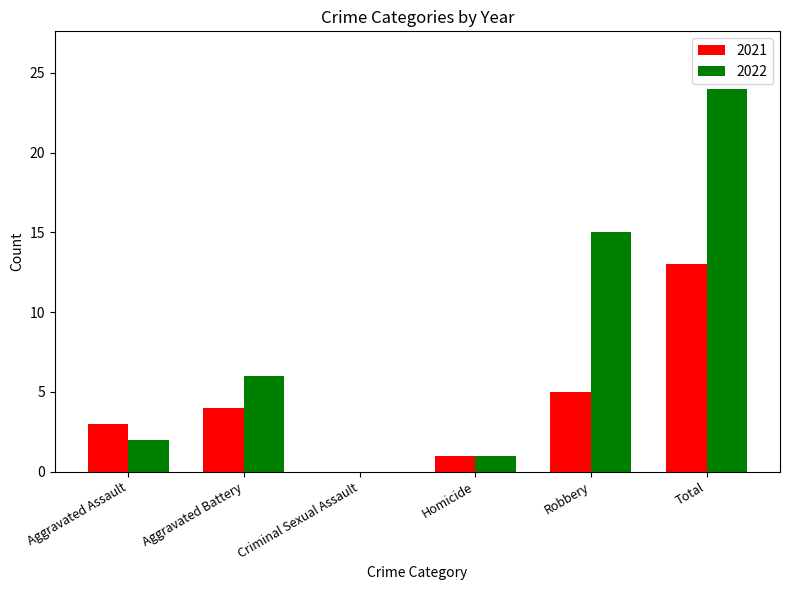

How many groups of bars are there?

6